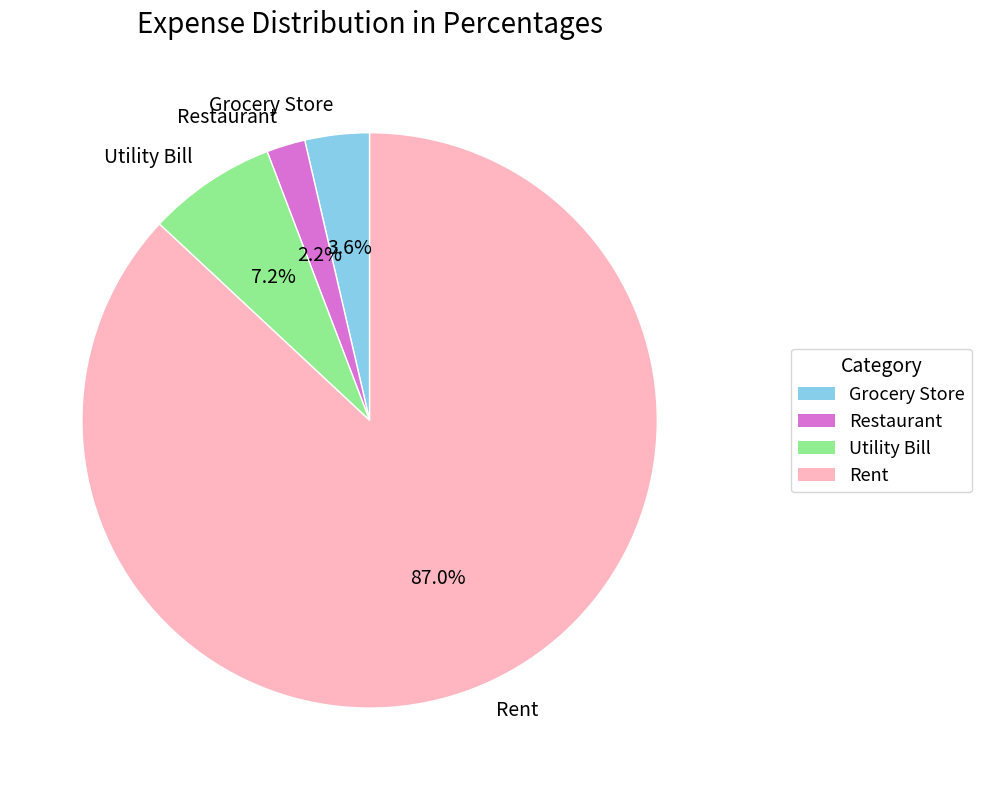

To the nearest percent, what is the average slice percentage?

25%